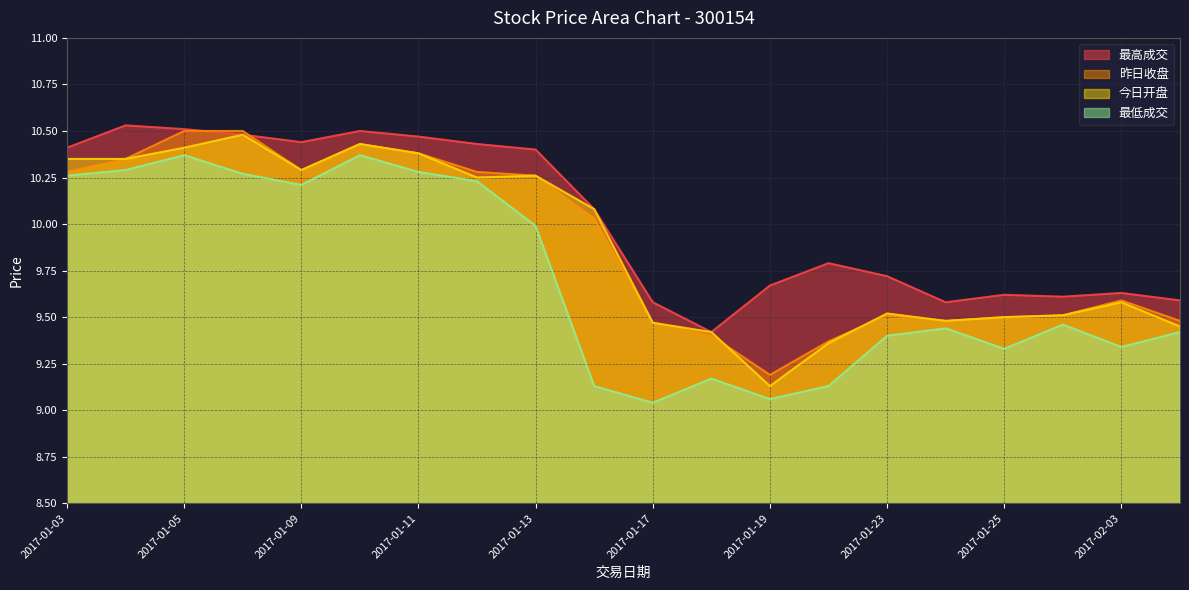

What is the approximate value of 今日开盘 at 2017-01-26?

9.5